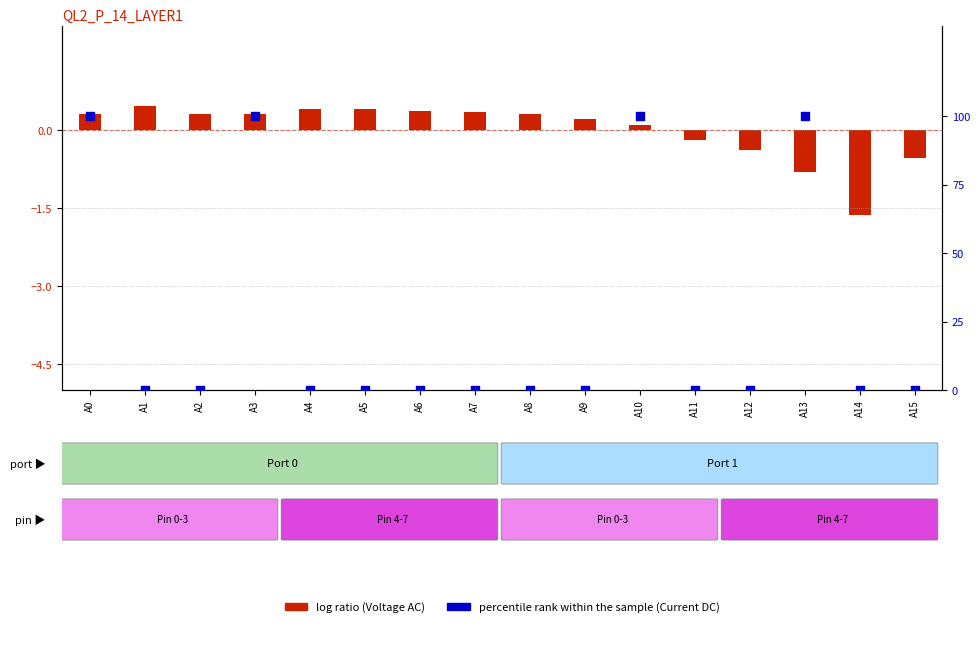

What is the total value across all series at A0?

100.3